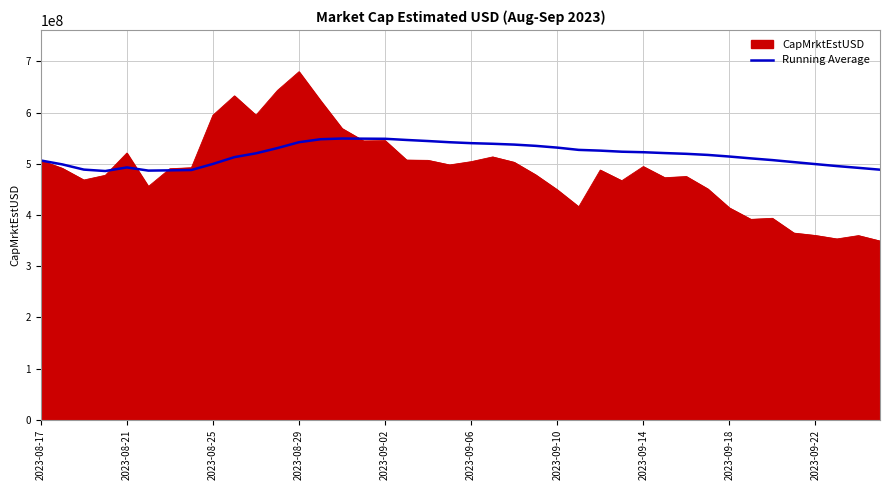

Which series has the widest spread of values?

CapMrktEstUSD